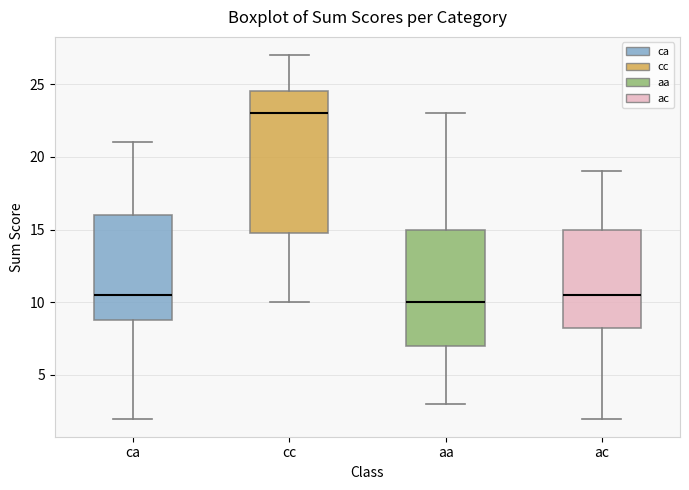

Reading left to right, transcribe this box plot: for each box, give where its median line is, the range the box spans, and where its two whiskers end, as read against the y-axis. The values are not printed on the chart, so give them approximately, as read against the axis.

ca: median 10.5, box 9.0 to 16.0, whiskers 2.0 to 21.0
cc: median 23.0, box 15.0 to 24.5, whiskers 10.0 to 27.0
aa: median 10.0, box 7.0 to 15.0, whiskers 3.0 to 23.0
ac: median 10.5, box 8.5 to 15.0, whiskers 2.0 to 19.0